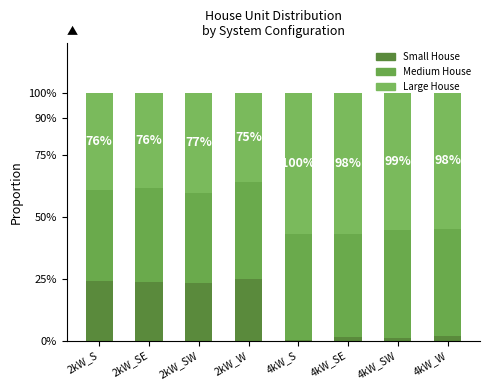

What is the label of the 4th bar from the right?

4kW_S